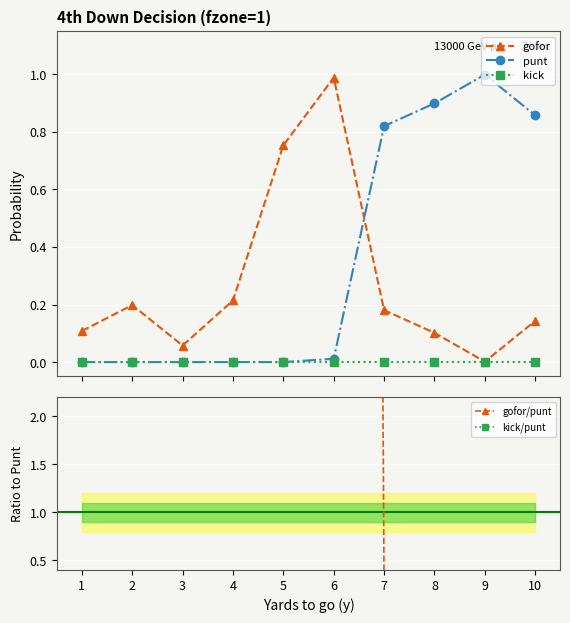

How many distinct data groups are displayed?

5